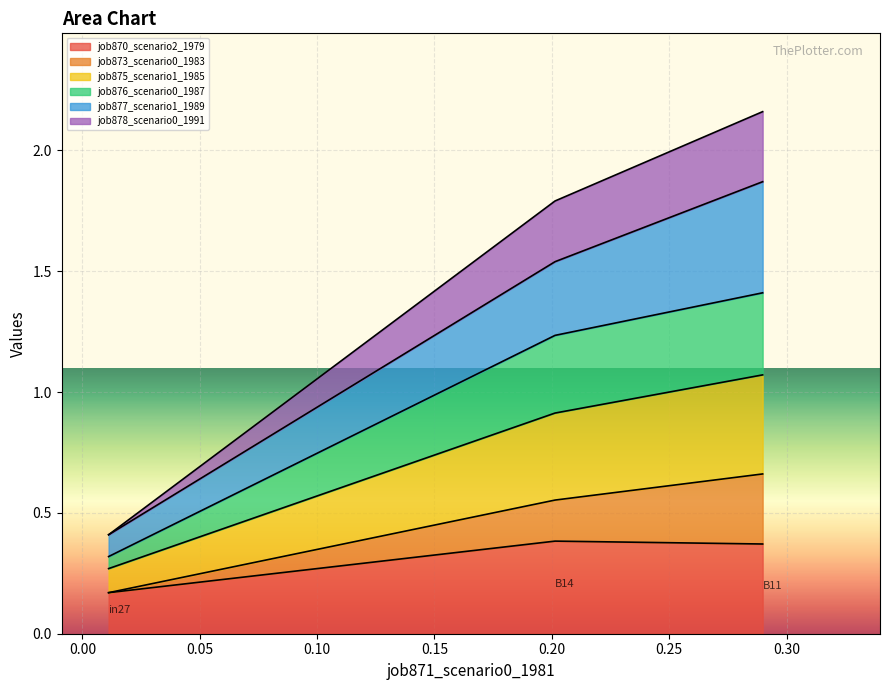

How many lines are shown in the chart?

6